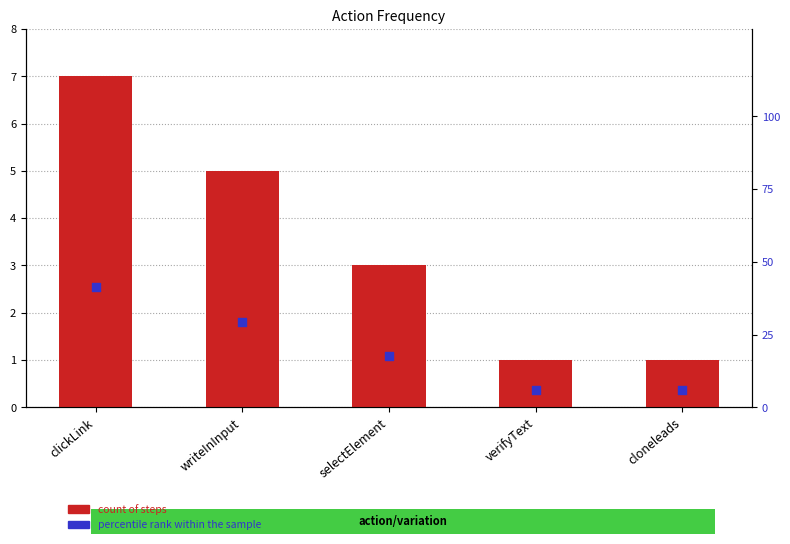

What are all the series names shown in the legend?

count of steps, percentile rank within the sample